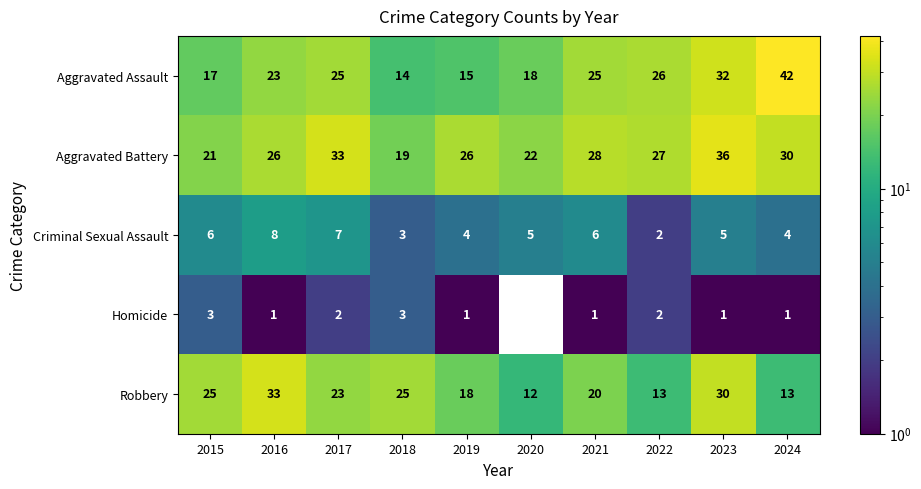

At 2017, list the series in order from smallest to largest.

Homicide, Criminal Sexual Assault, Robbery, Aggravated Assault, Aggravated Battery